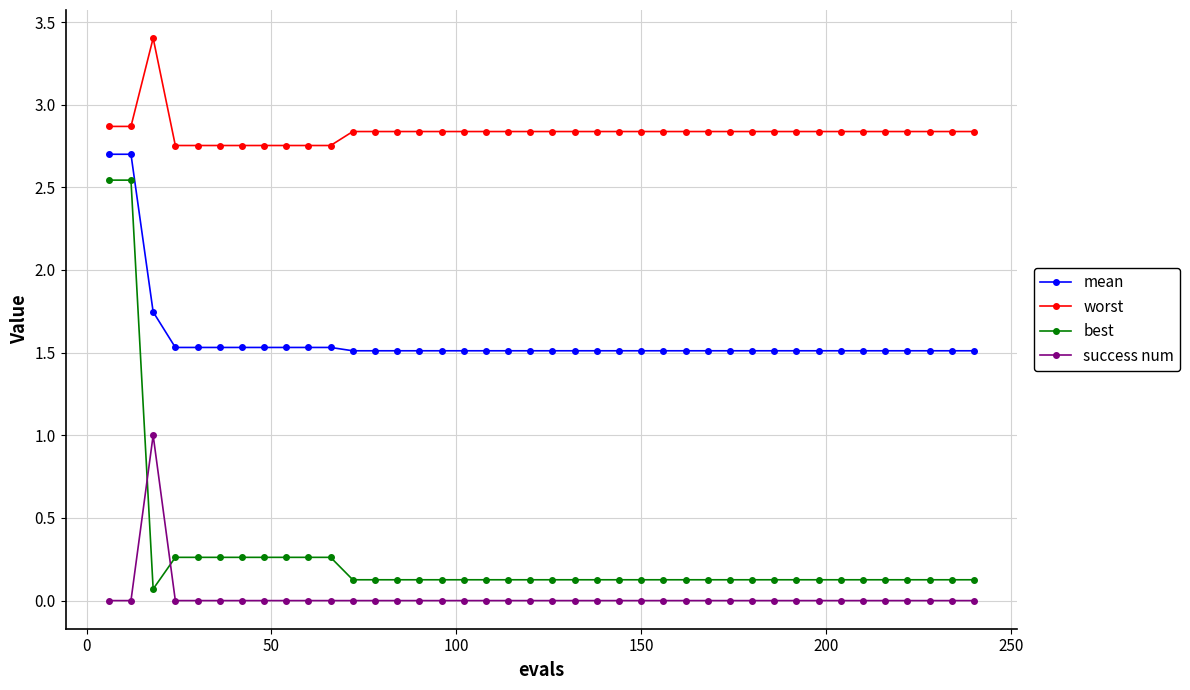

Which series has the largest total across all categories?

worst